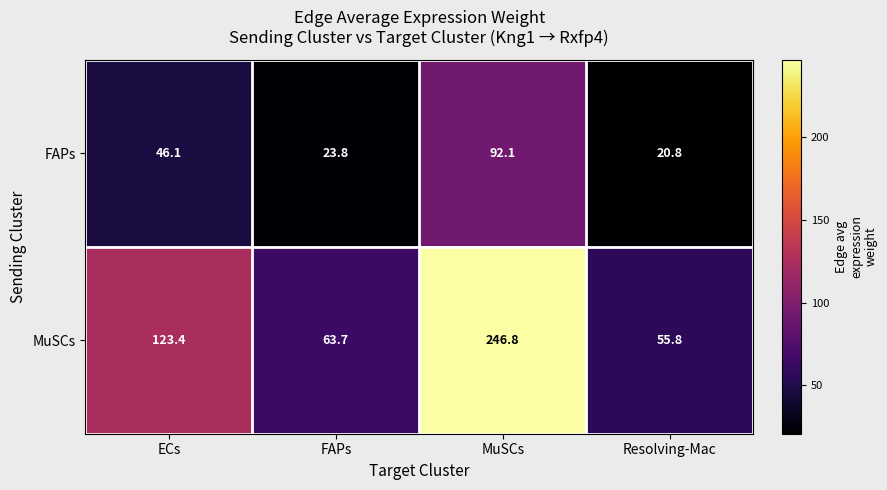

Which label corresponds to the largest value in the chart?

MuSCs